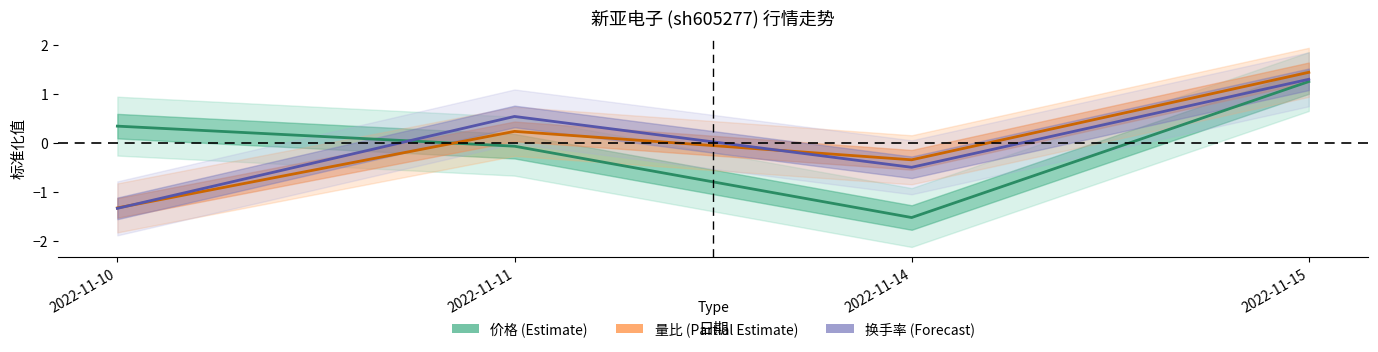

The 价格 series shows -0.1 at 2022-11-11. True or false?

True